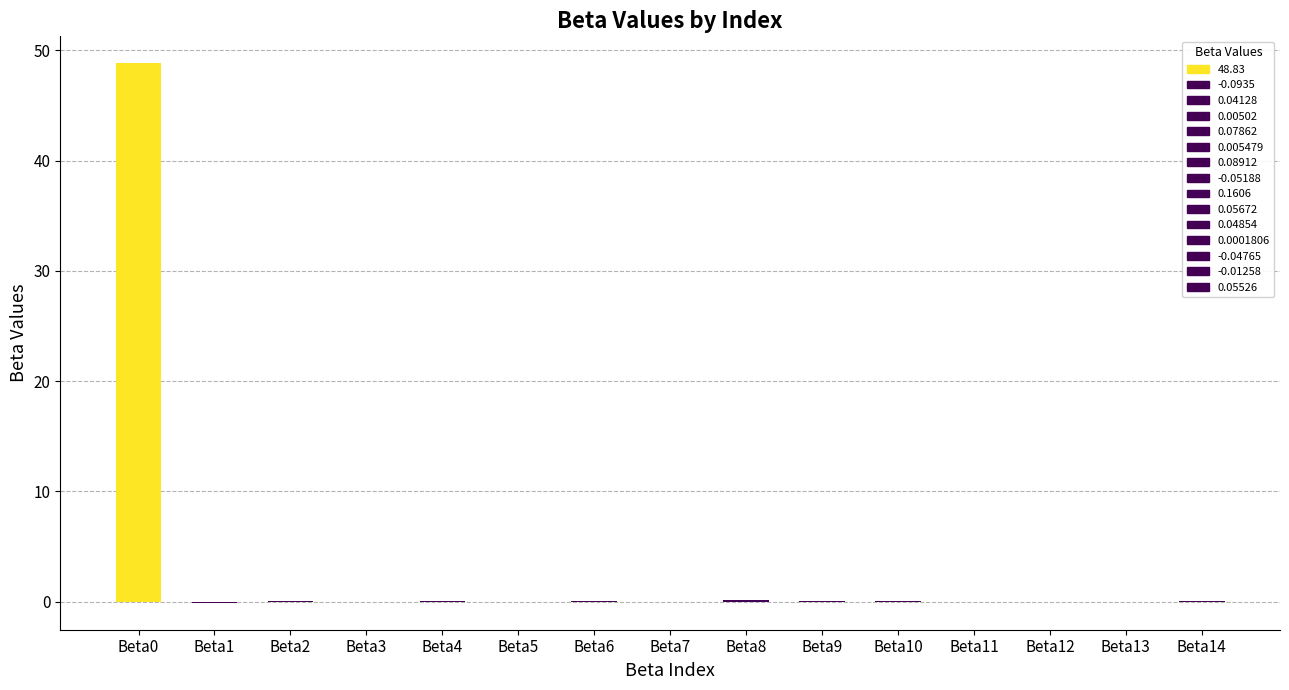

What is the sum of all values?

49.2